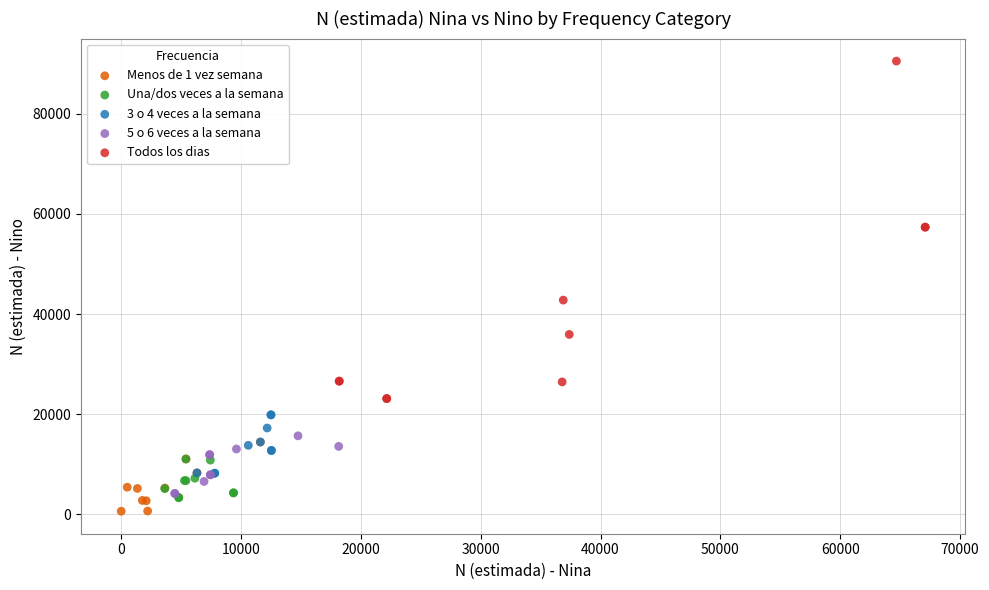

Which series has the widest spread of Y values?

Todos los dias